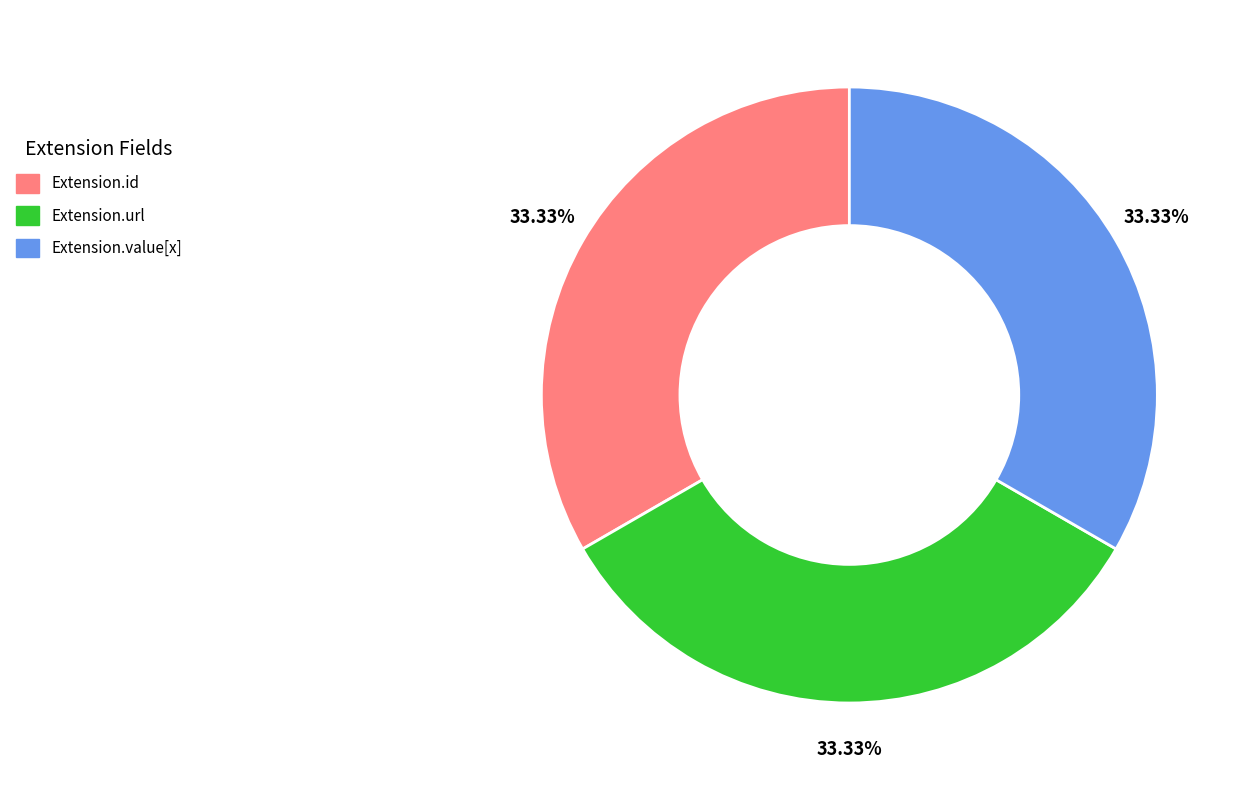

Does any single category account for the majority?

No